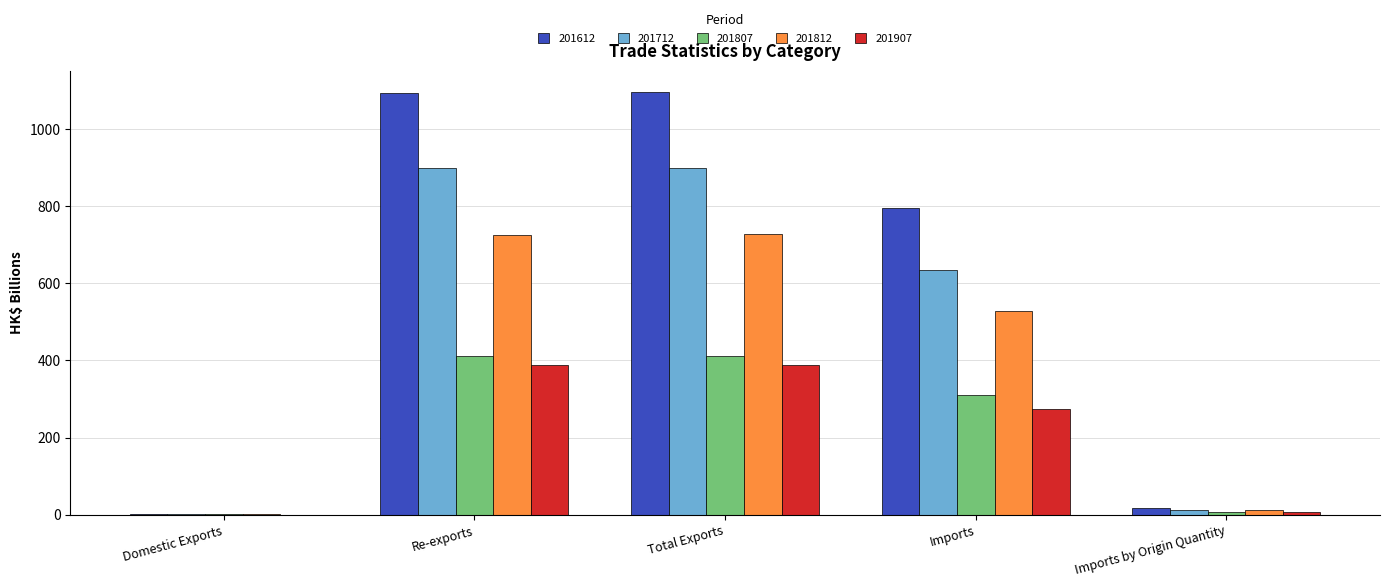

What is the highest value of the 201812 series?

727.4